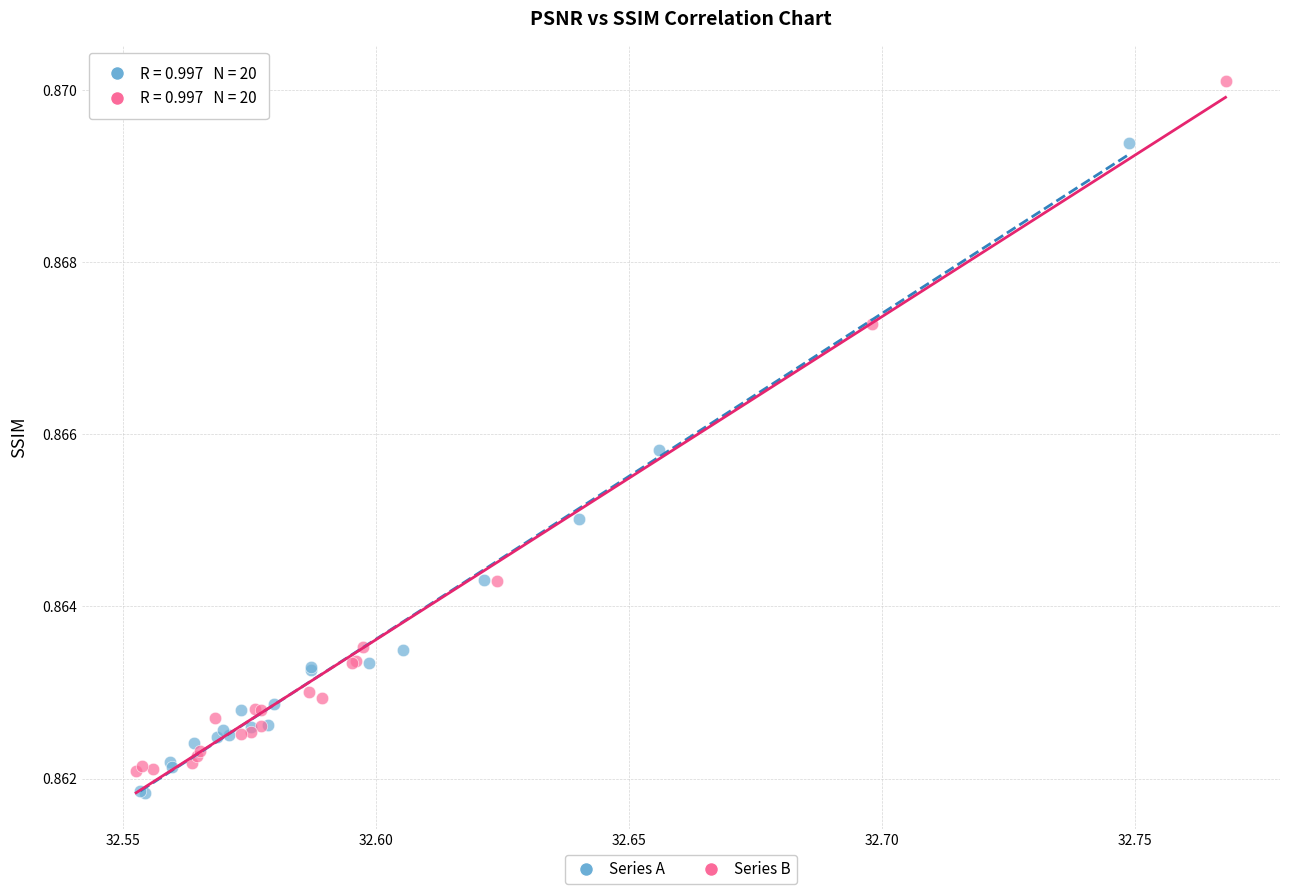

Which series has the largest Y range (max minus min)?

Series B